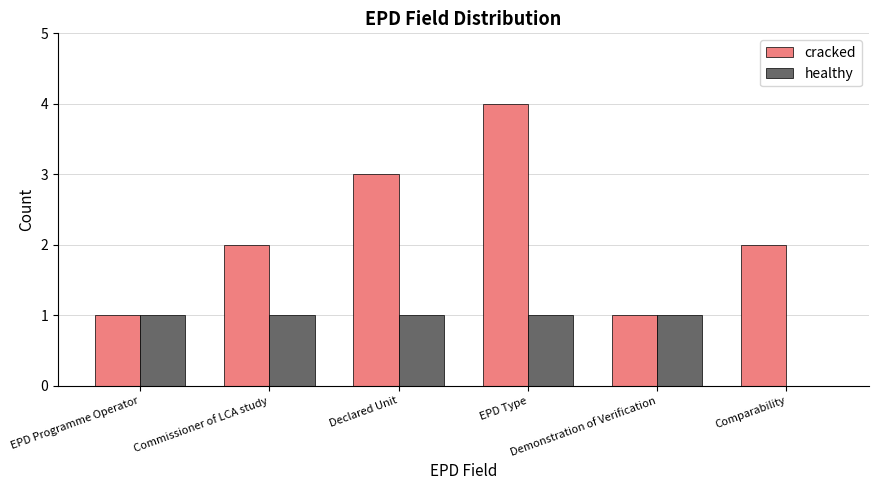

What is the sum of all cracked values?

13